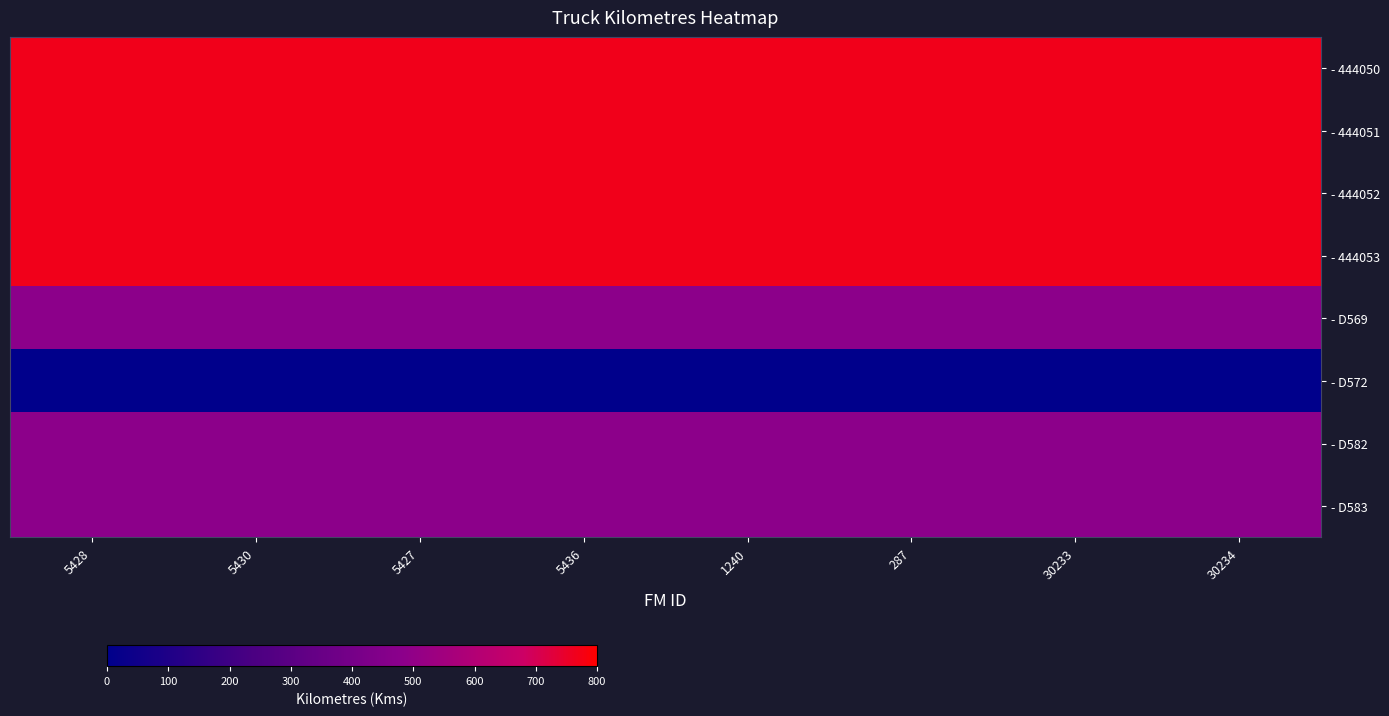

At how many categories does at least one series exceed 33?

8